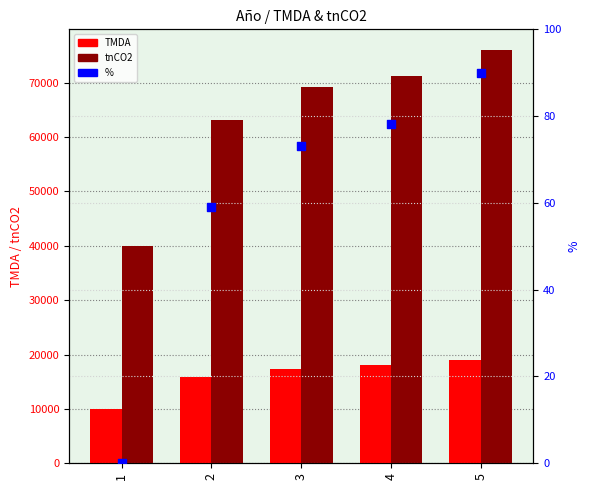

Which series contains the lowest Y value?

%